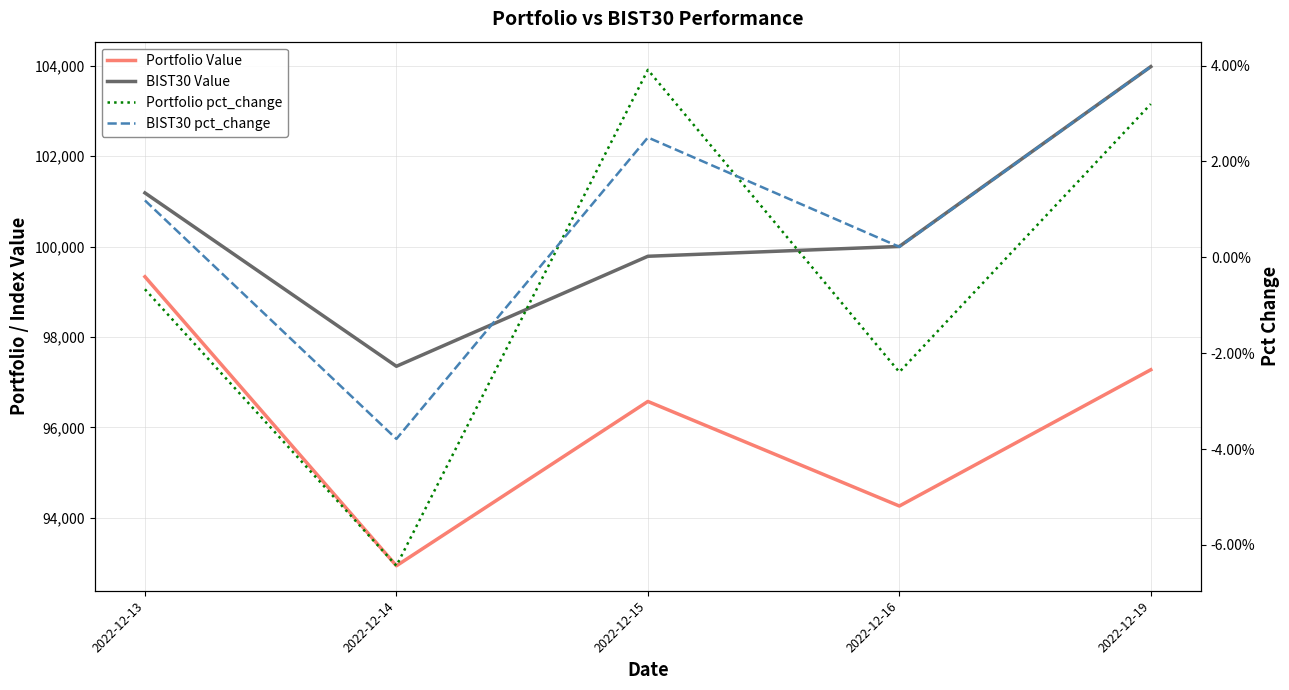

What is the greatest value displayed?

103978.4